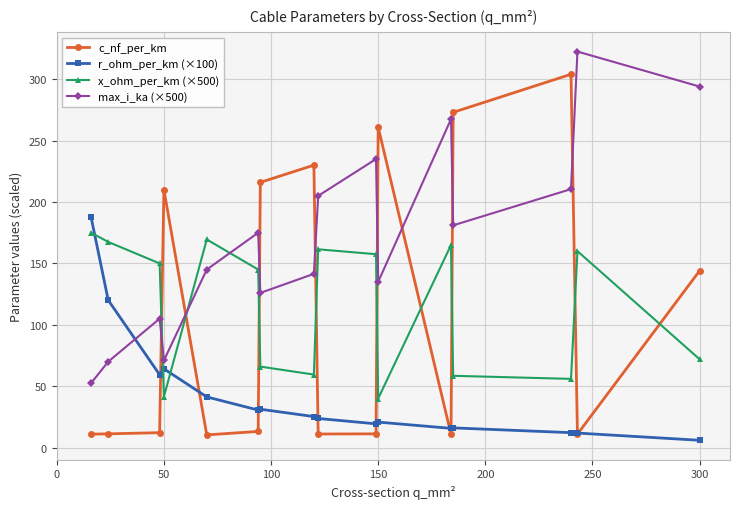

Which series has the largest total across all categories?

max_i_ka (×500)